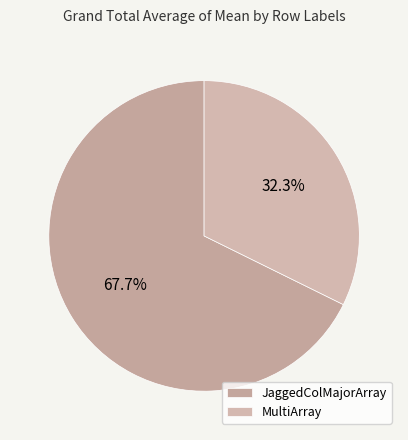

To the nearest percent, what is the difference between the MultiArray and JaggedColMajorArray slice percentages?

35%